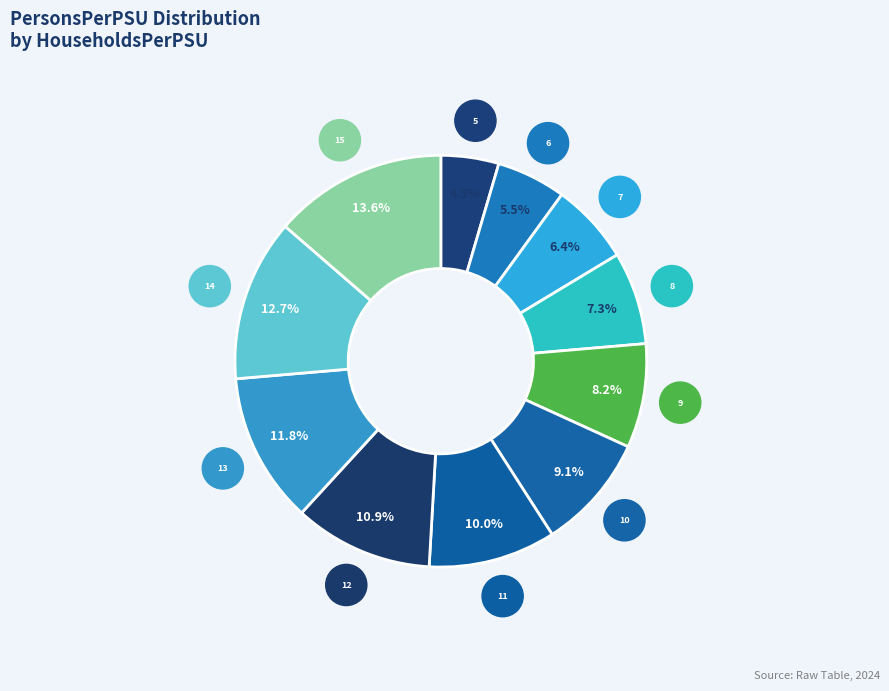

How many segments does this pie chart have?

11